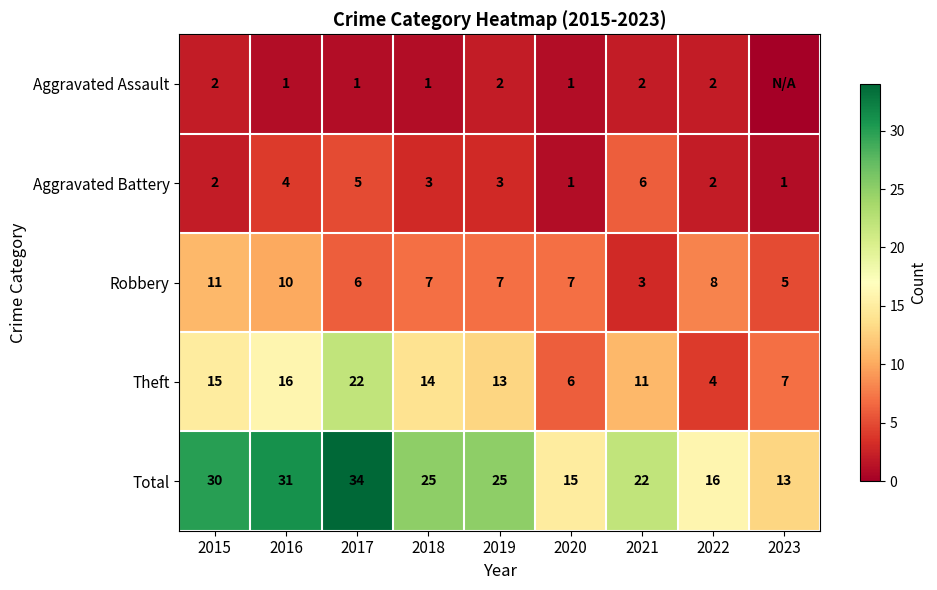

Count the number of data series in this chart.

5